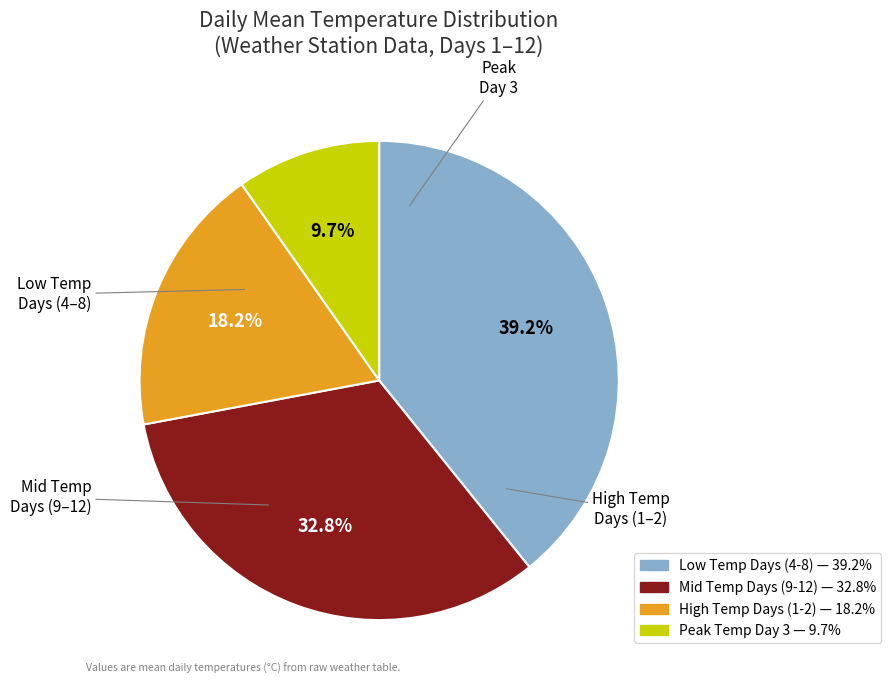

Does any single category account for the majority?

No